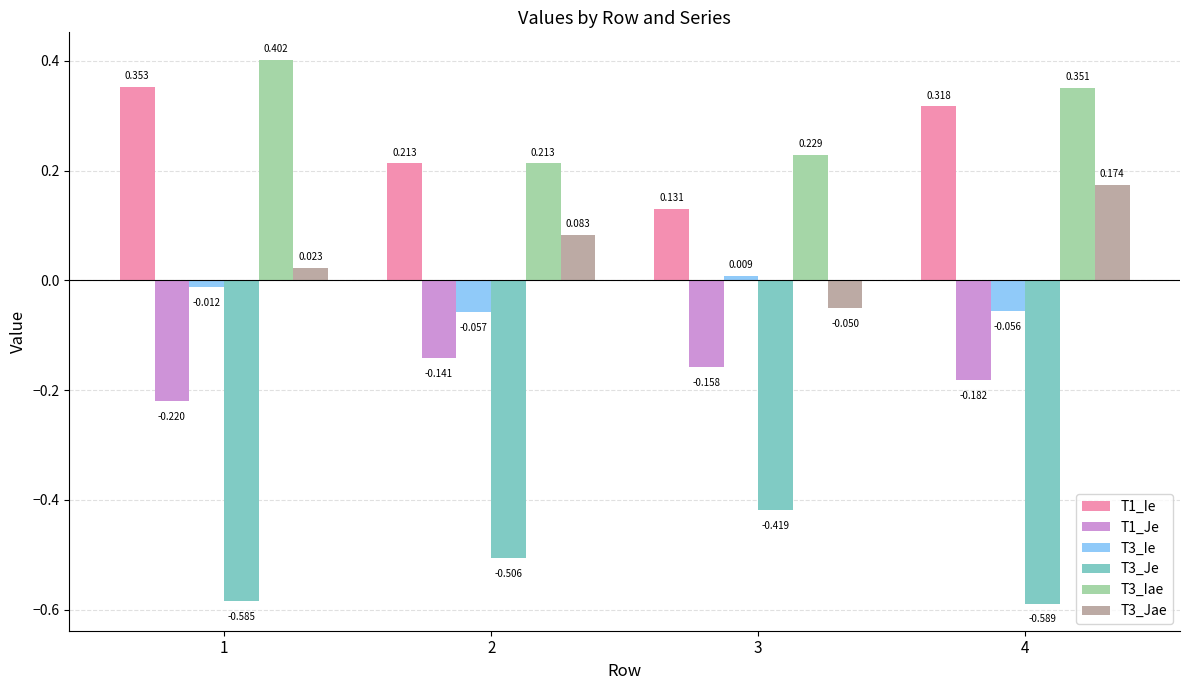

Which series has the largest total across all categories?

T3_Iae